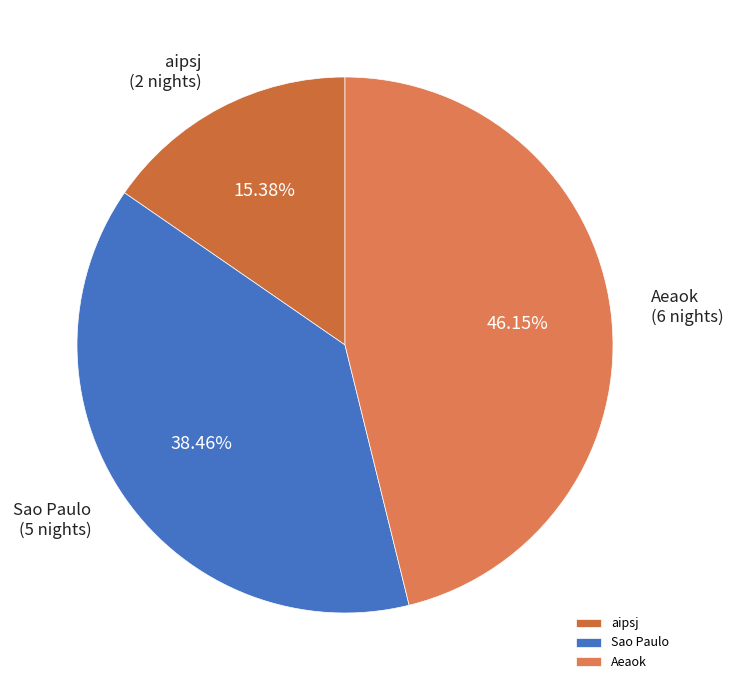

What percentage is the Sao Paulo slice, to the nearest percent?

38%